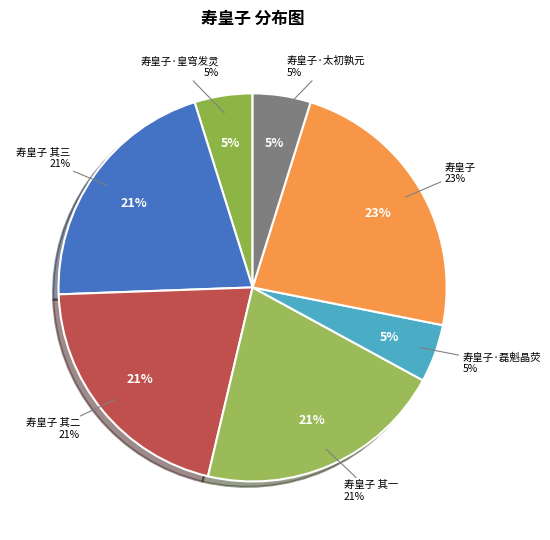

Is there a majority slice in this chart?

No